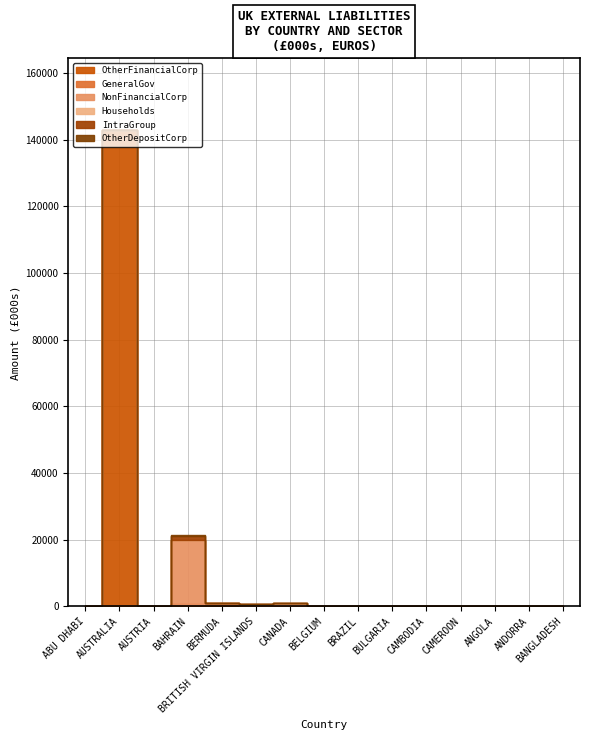

What is the label of the 5th point from the right?

CAMBODIA